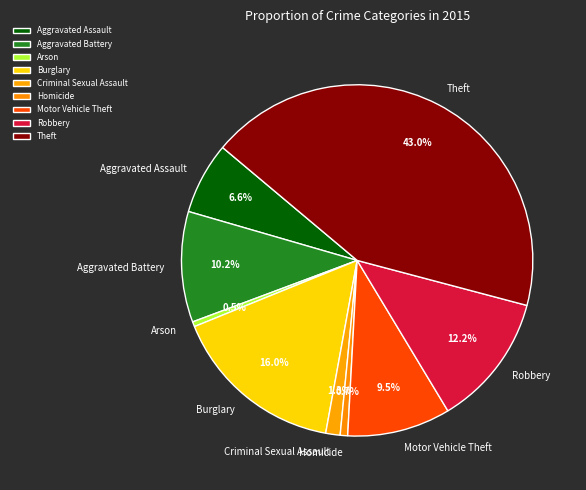

What percentage is NOT represented by Aggravated Assault?

93.4%